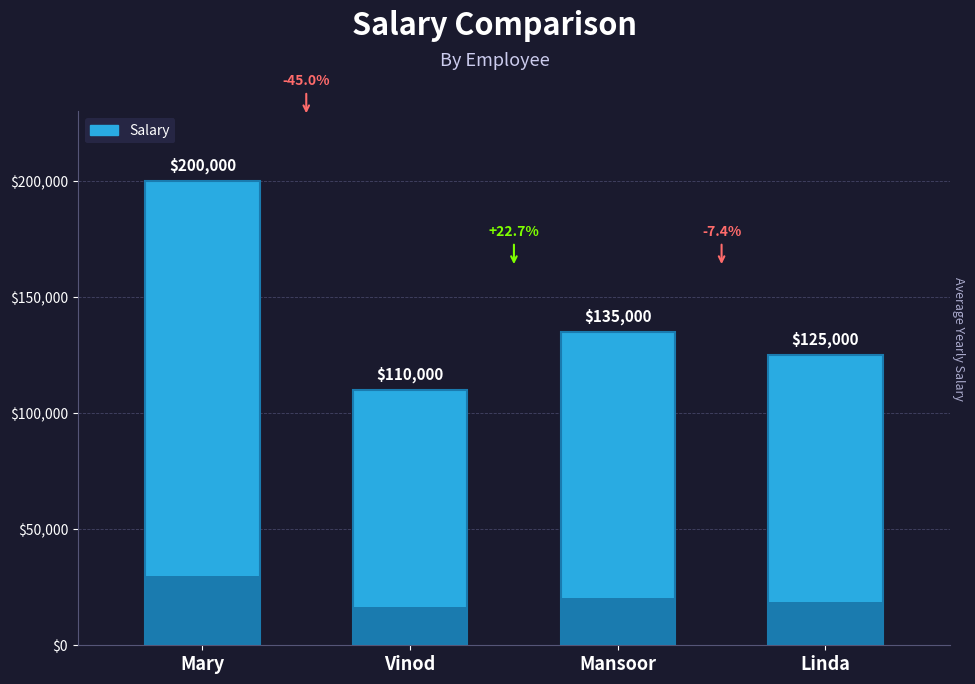

Does the chart contain any negative values?

No